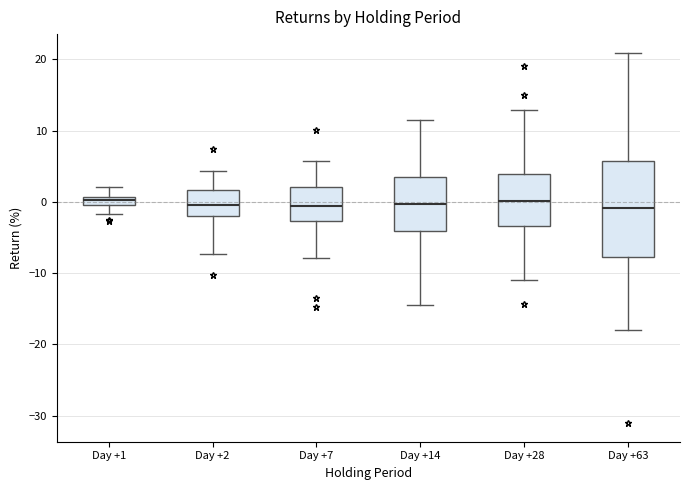

Which box is the tallest, from its lower edge to its upper edge?

Day +63